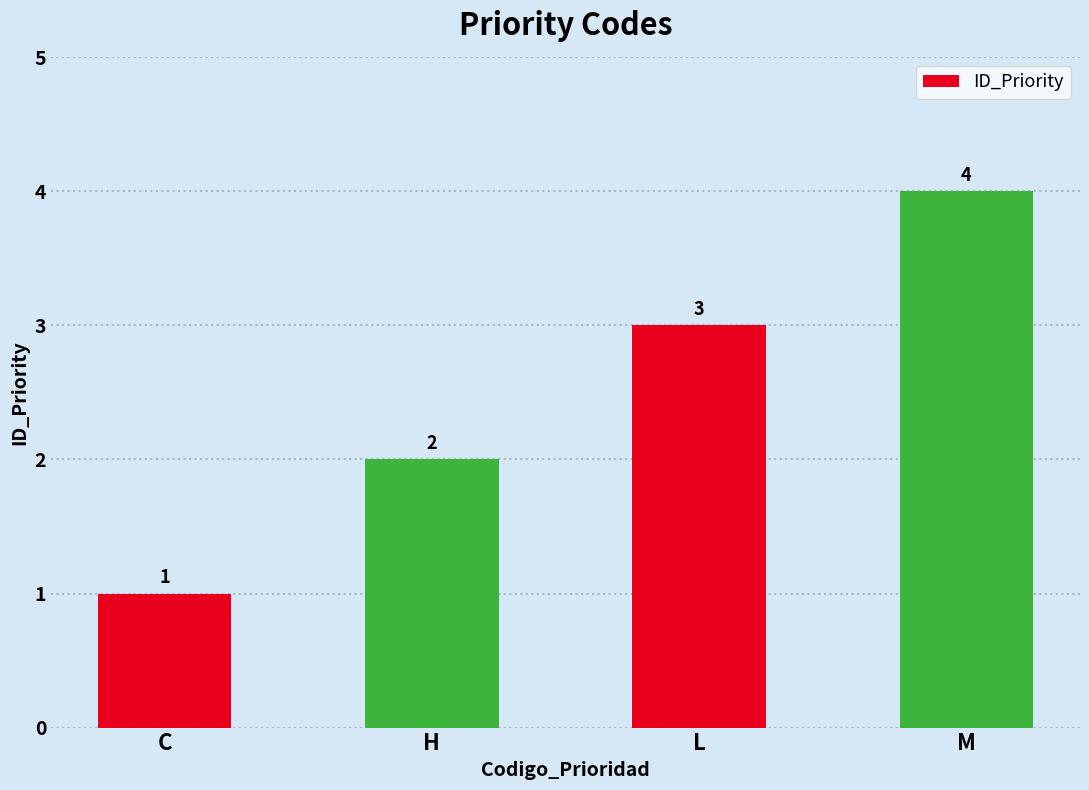

Approximately how many times larger is the value at L compared to H?

1.5